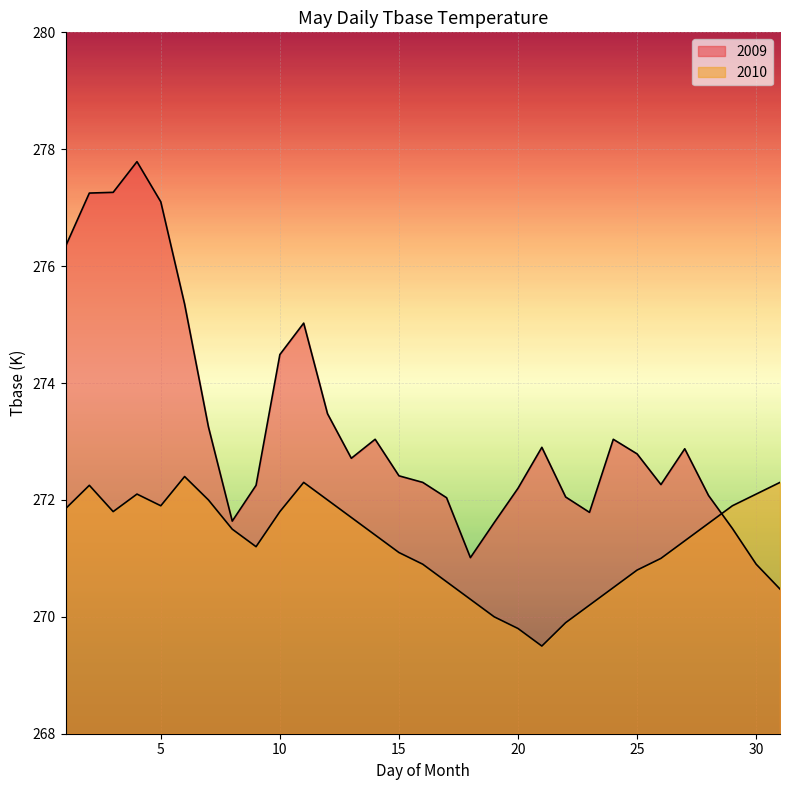

True or false: 2010 has a value of 174.4 at 13.

False